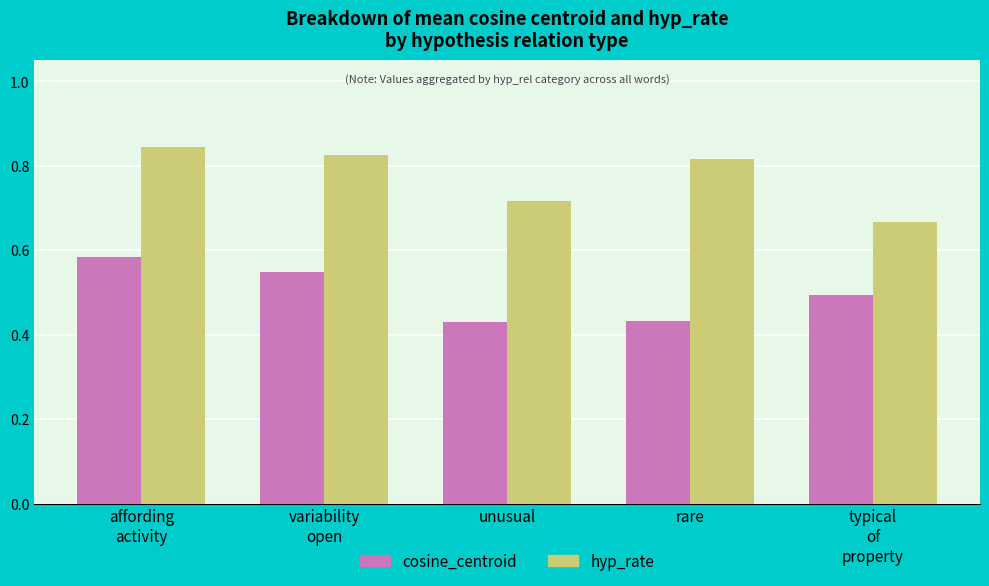

What is the label of the 5th bar from the left?

typical
of
property